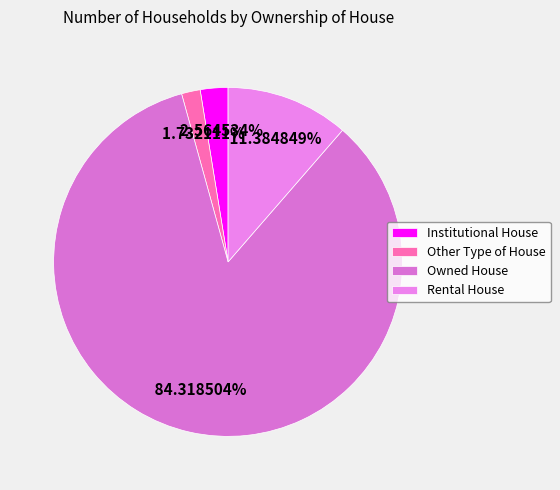

What is the ratio of the value at Owned House to the value at Institutional House?

32.9